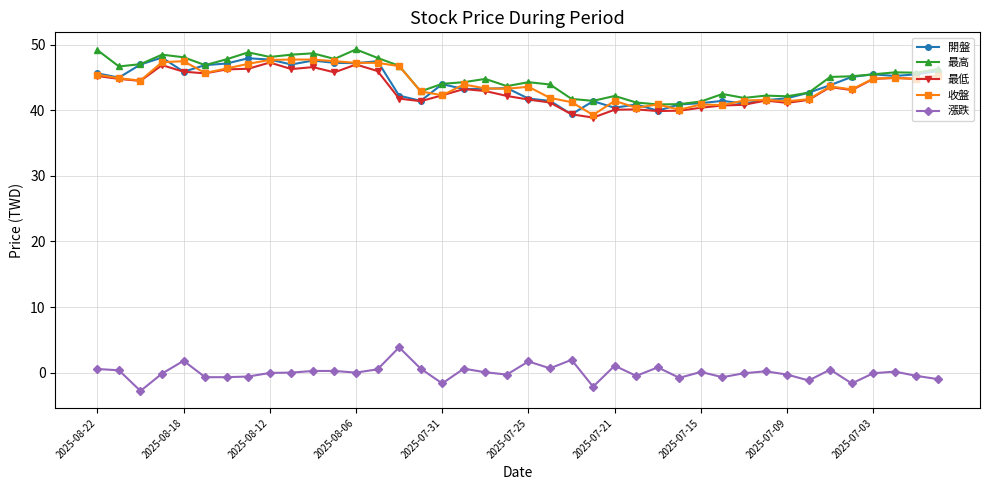

What is the maximum value shown in the chart?

49.3